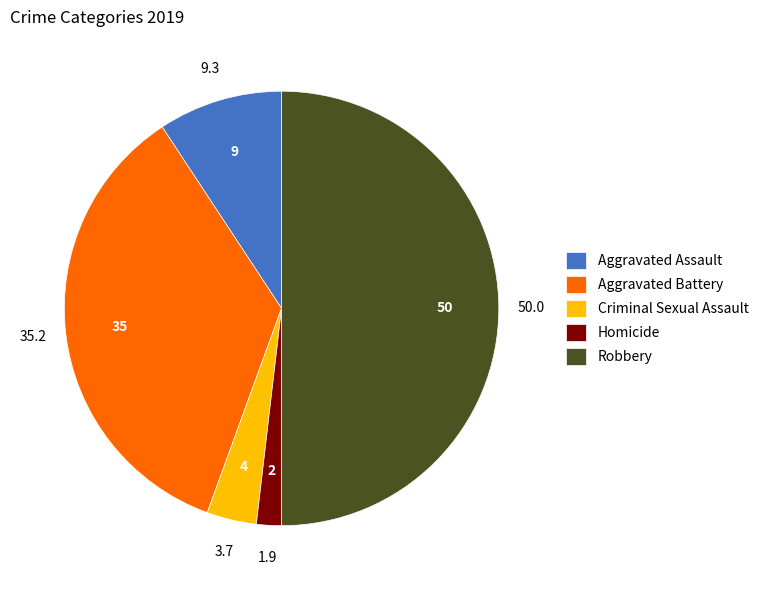

Does Aggravated Battery represent more than half of the total?

No